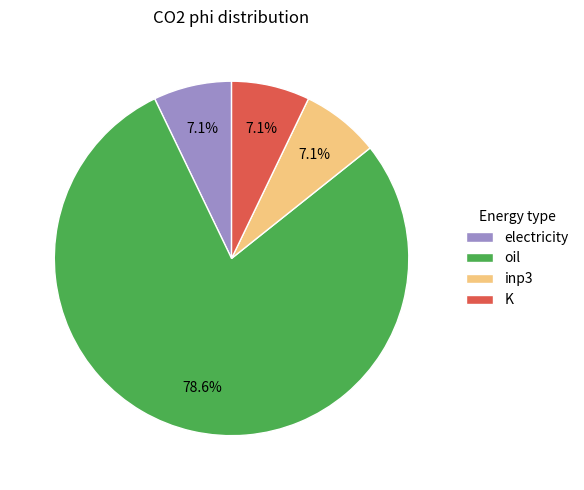

To the nearest percent, what portion does oil represent?

79%